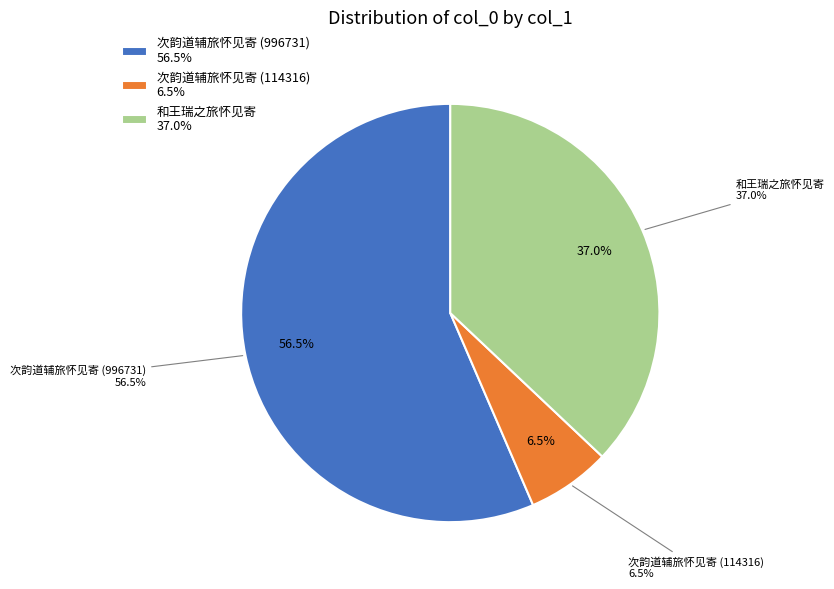

What percentage is the 次韵道辅旅怀见寄 (996731) slice, to the nearest percent?

56%